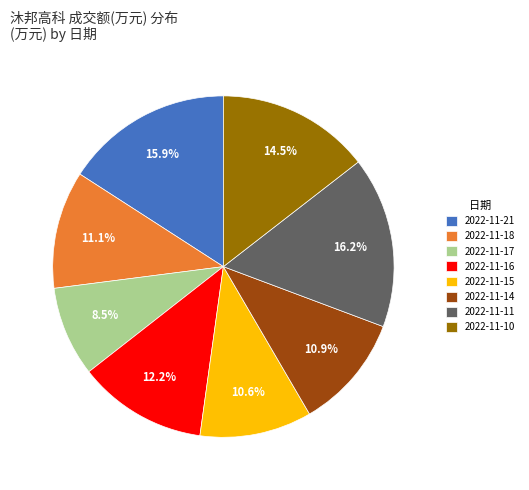

To the nearest percent, what percentage of the pie is 2022-11-14?

11%